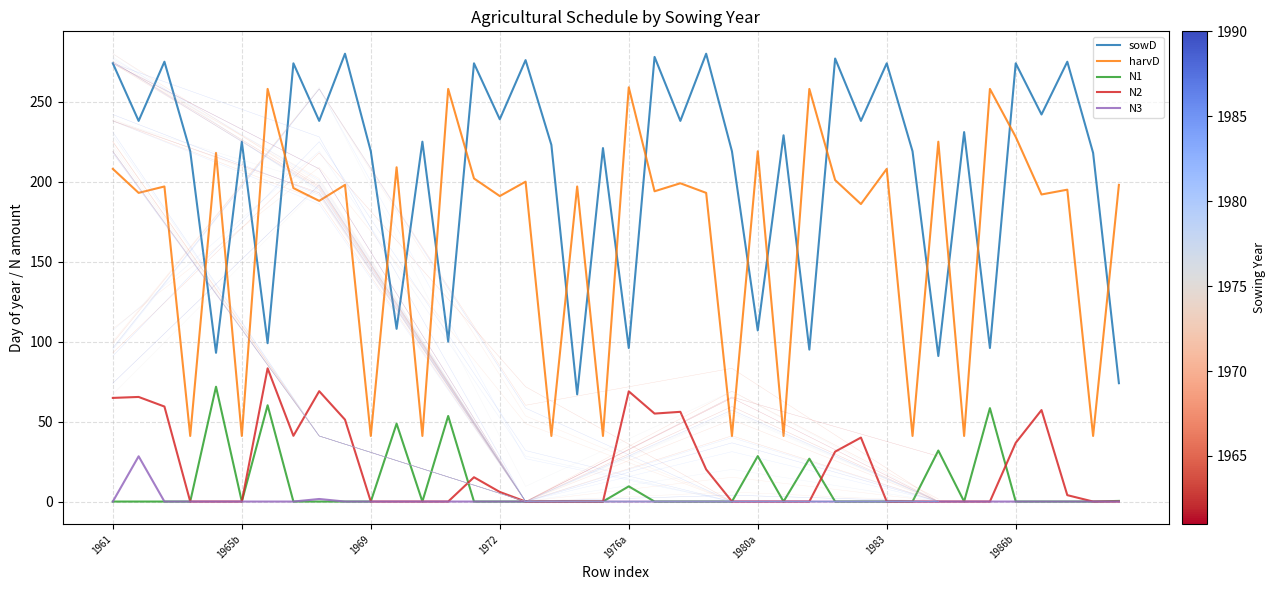

What is the approximate value of harvD at 21?

194.0